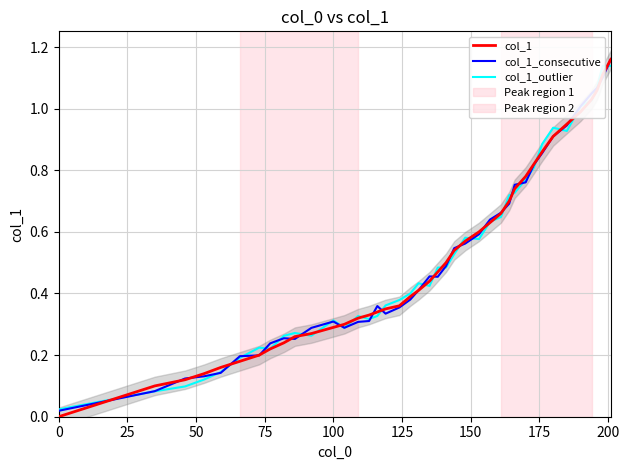

Between which two adjacent categories do col_1_consecutive and col_1 first intersect?

0 and 25